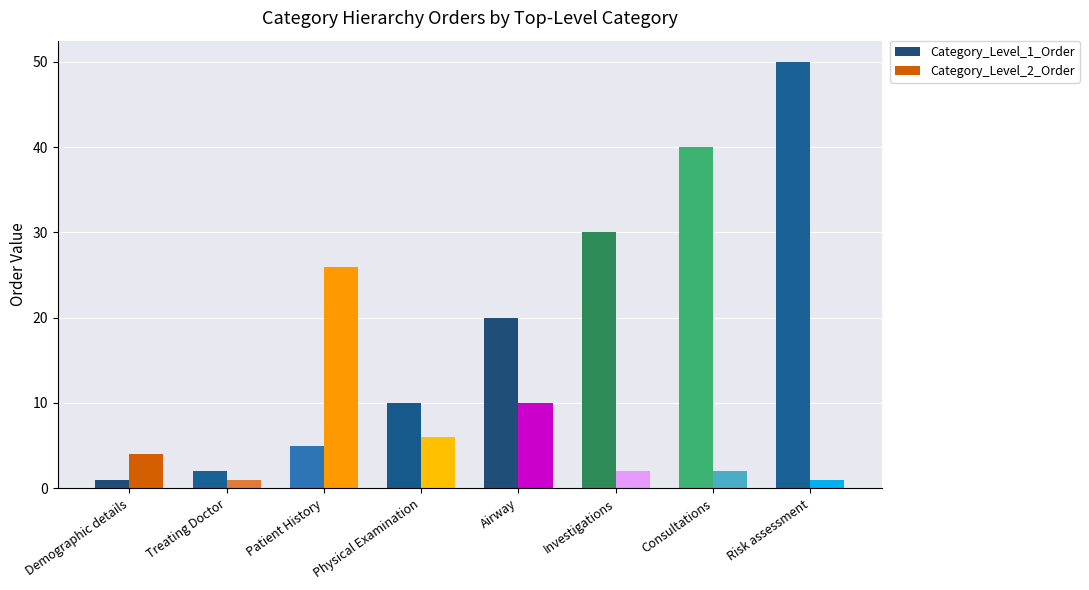

The Category_Level_1_Order series shows 40 at Investigations. True or false?

False